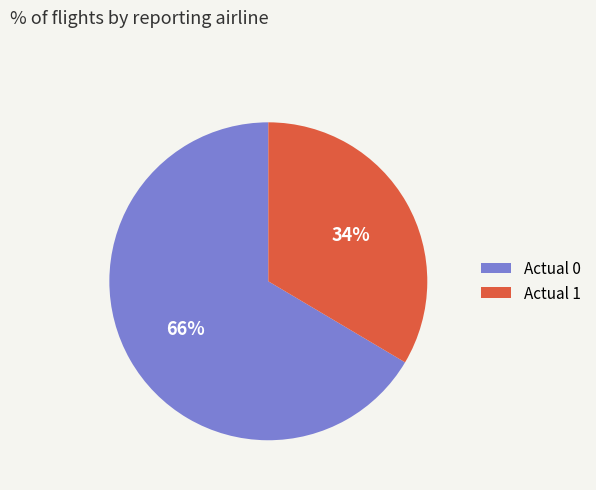

Between Actual 1 and Actual 0, which is larger?

Actual 0